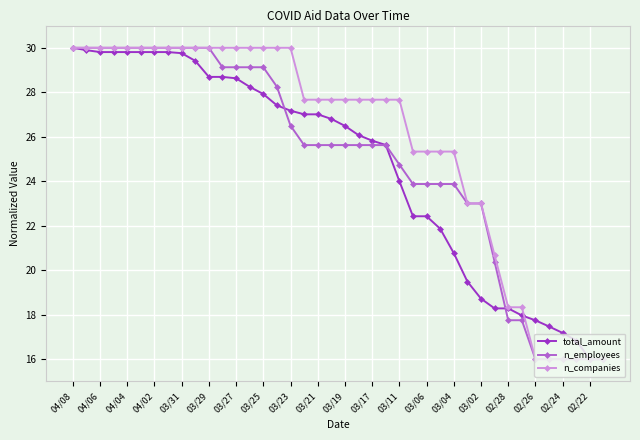

Which series has the largest total across all categories?

n_companies